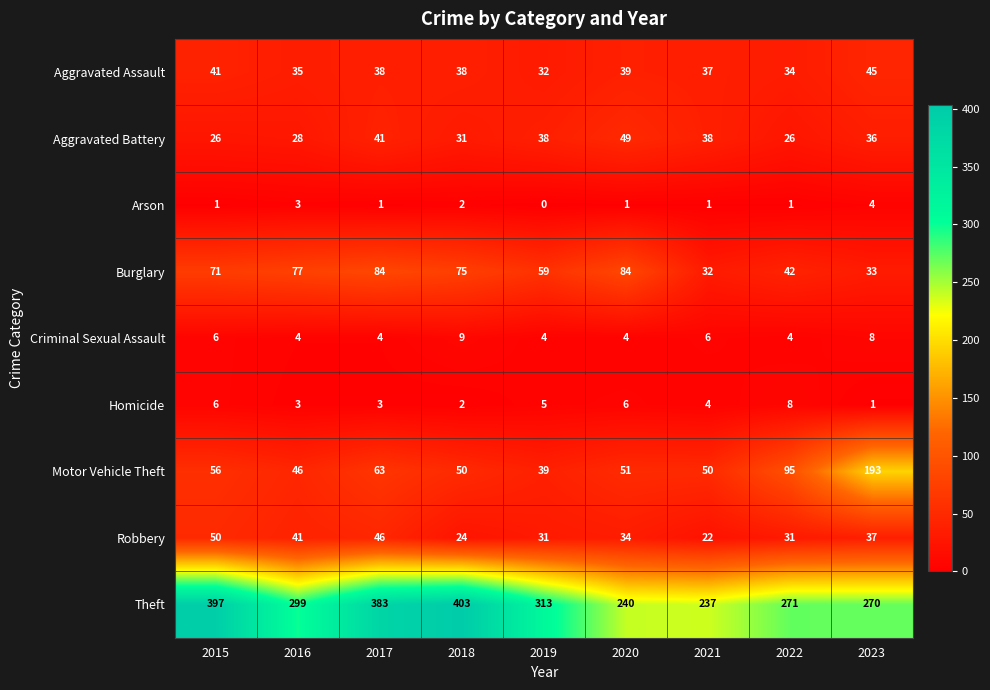

What is the difference between the second highest and minimum values in the Homicide series?

5